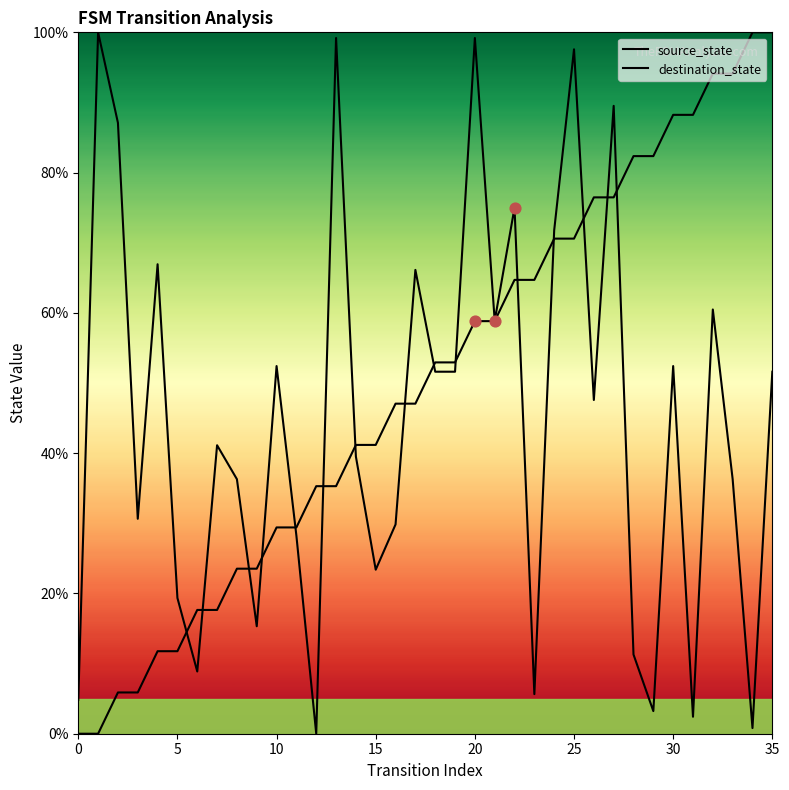

What is the total value across all series at 27?

166.0